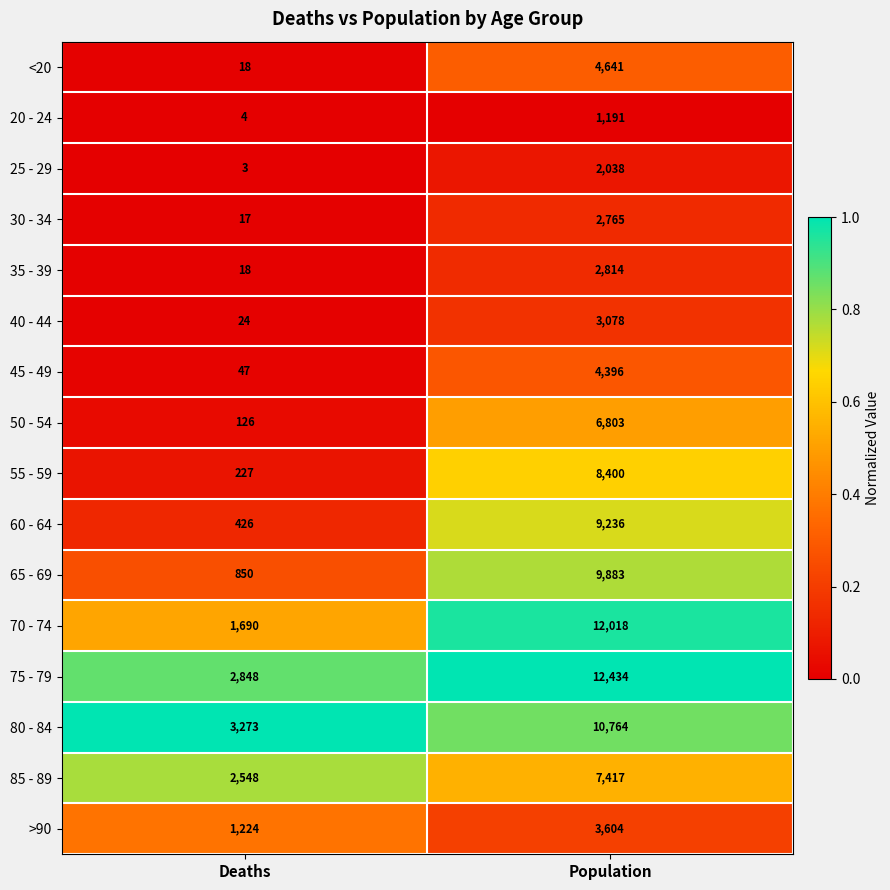

What is the approximate value of 20 - 24 at Population, to the nearest 100?

1200